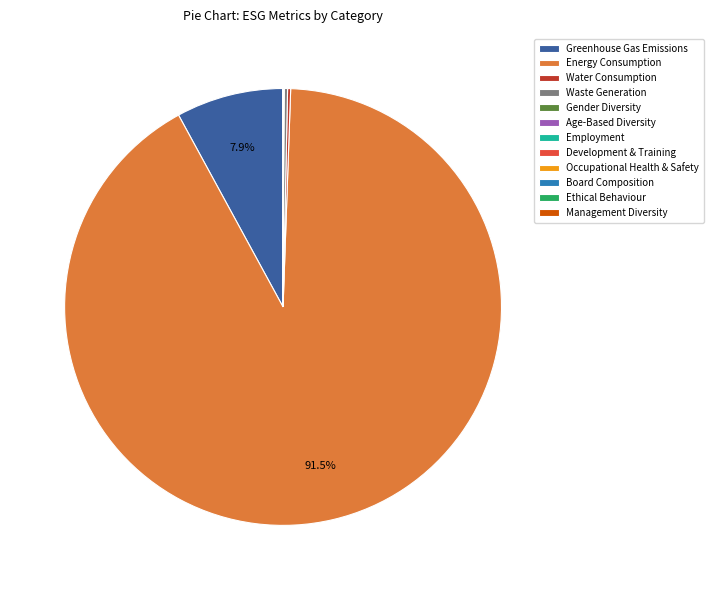

Which slice is the largest?

Energy Consumption